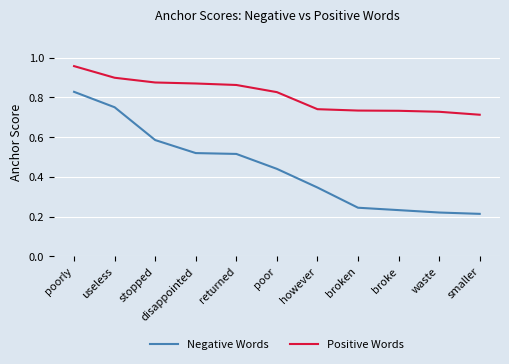

The value of Negative Words at useless is 1.2. True or false?

False